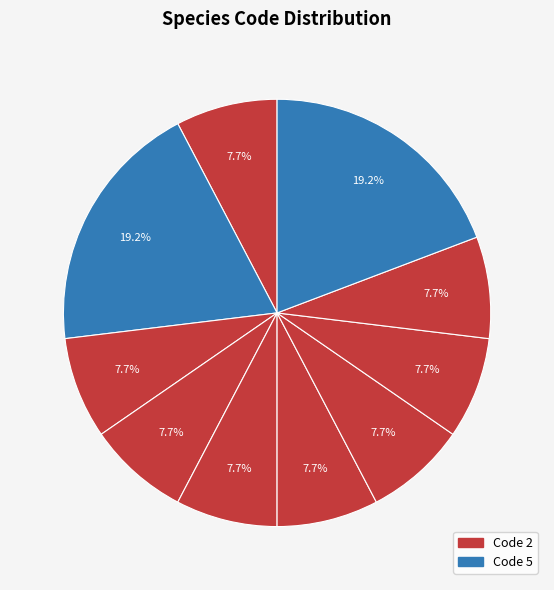

Count the number of slices in the pie.

10